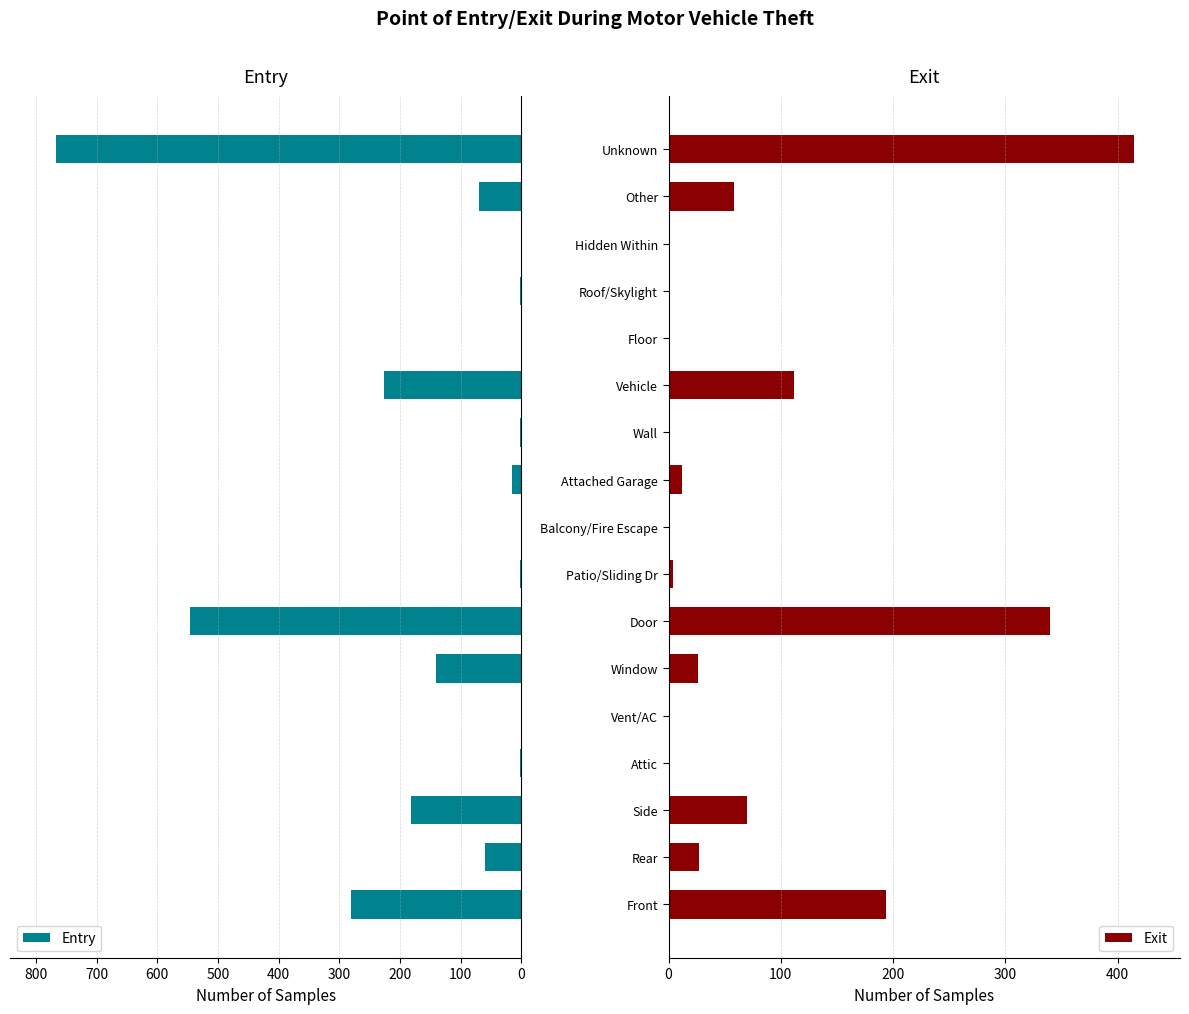

What is the highest value of the Entry series?

766